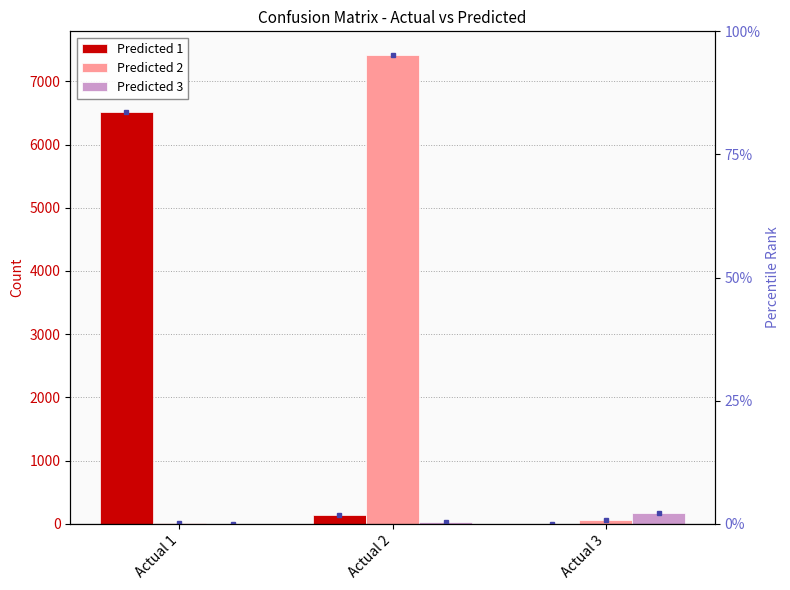

Rank the categories by Predicted 1 value from lowest to highest.

Actual 3, Actual 2, Actual 1